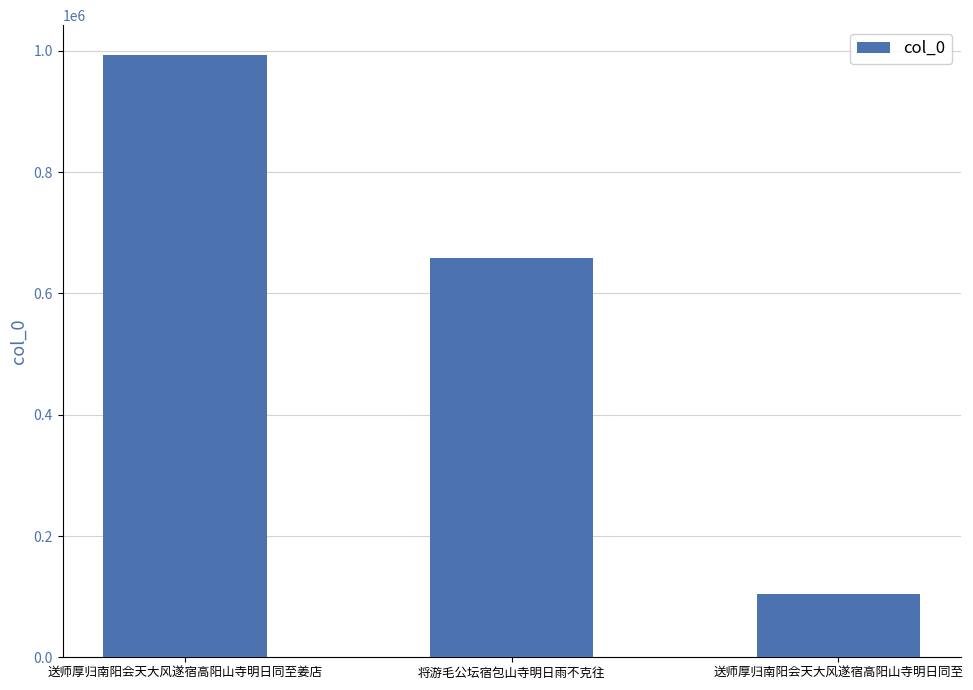

How many values are below 658936?

1